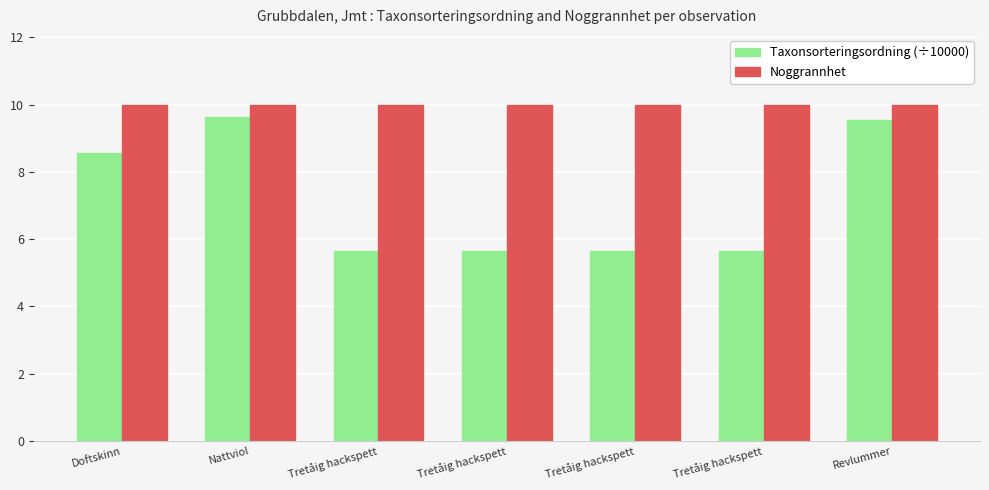

At which category does the chart reach its minimum across all series?

Tretåig hackspett